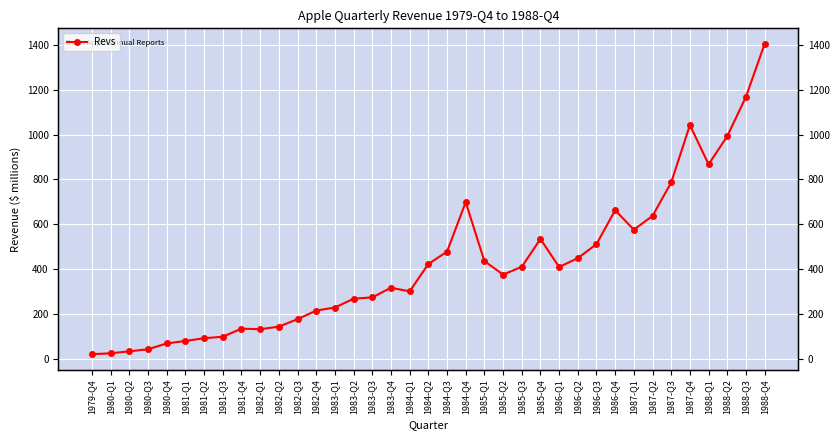

What position from the right is 1986-Q3?

10